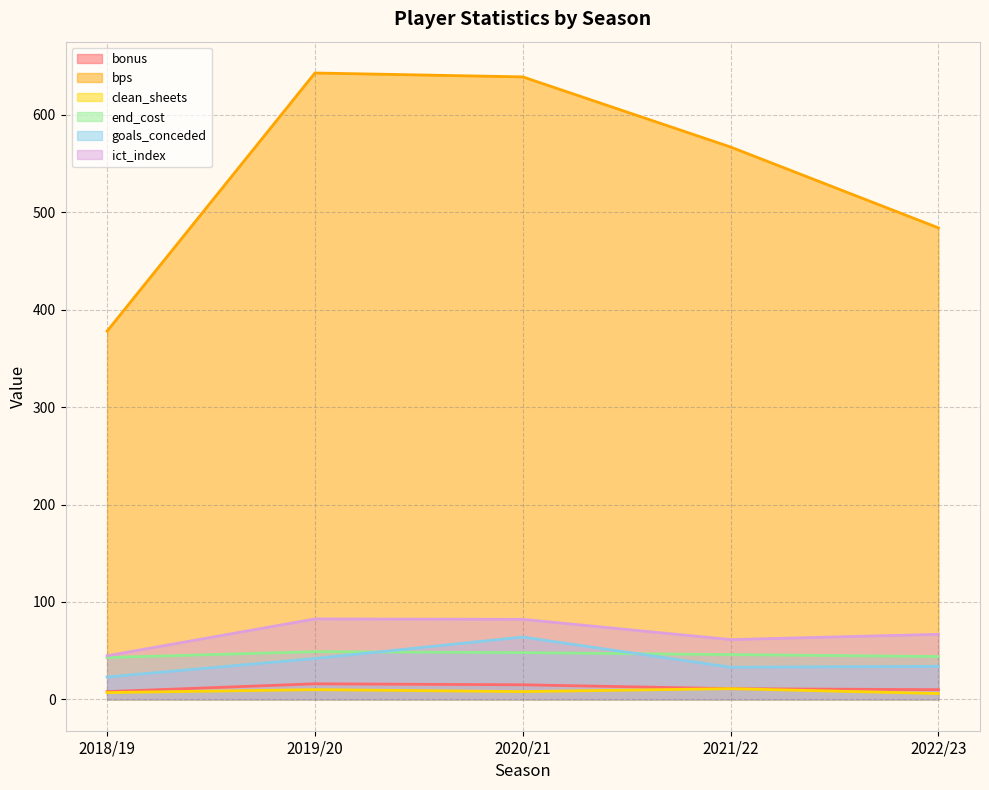

True or false: goals_conceded and bps intersect in this chart.

False